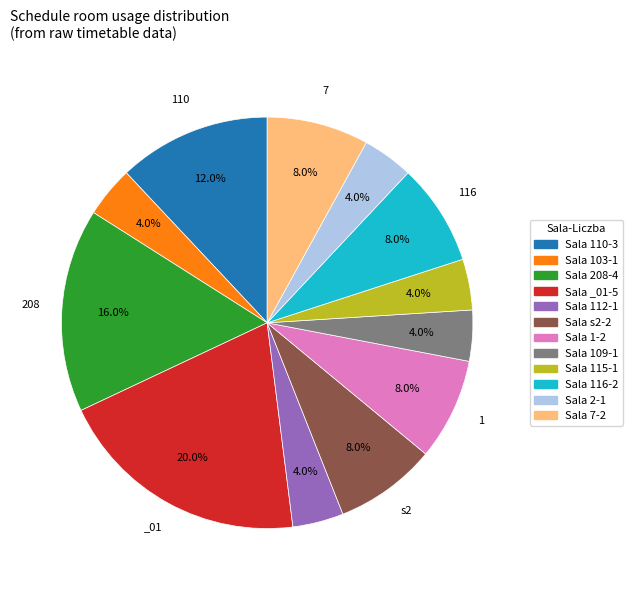

Is there any slice that represents more than half of the pie?

No